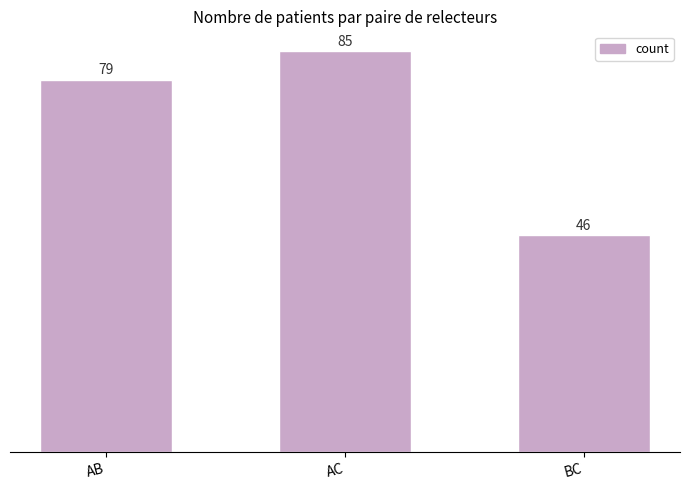

What is the value of the 1st bar from the left?

79